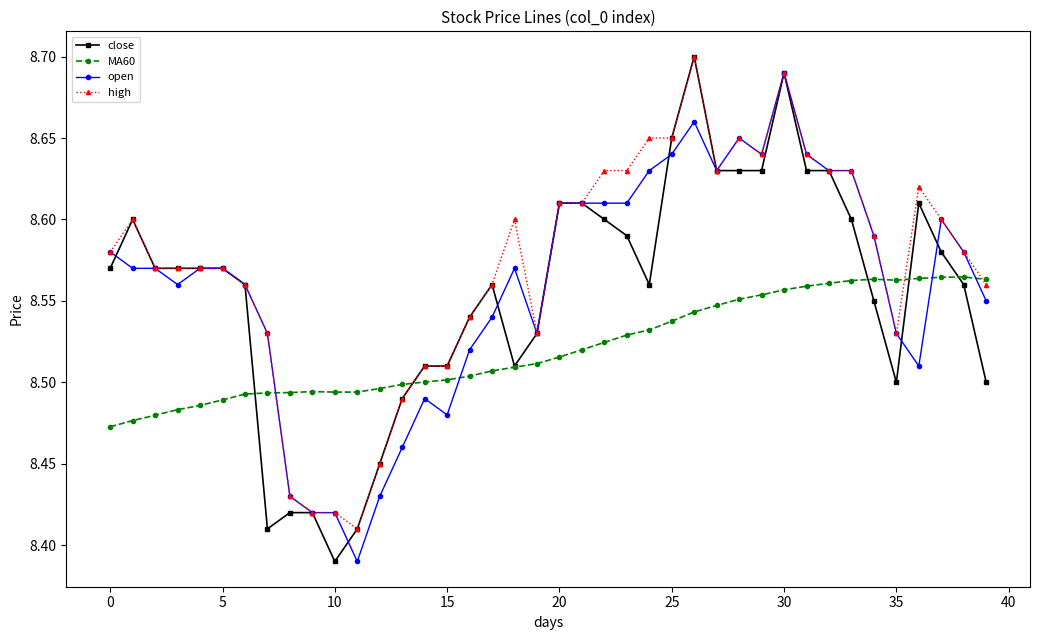

How many times do open and MA60 cross each other?

5